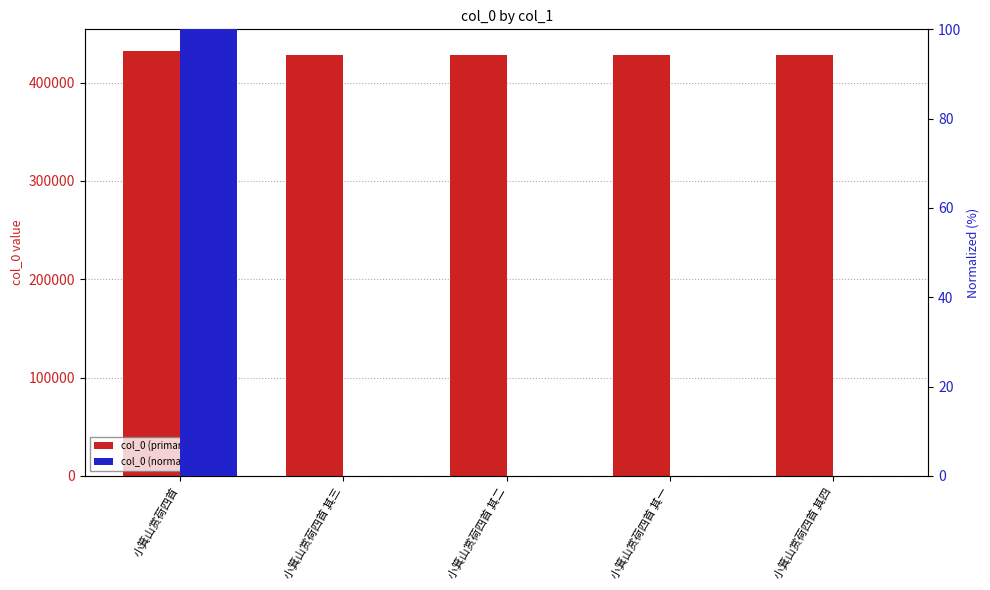

What is the spread (max minus min) of values at 小箕山赏荷四首 其二?

428219.0